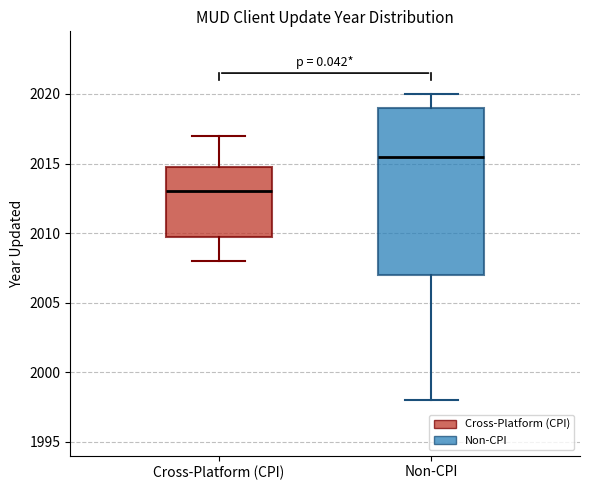

Where does the median line of the box for Non-CPI sit on the y-axis? The values are not printed on the chart, so give them approximately, as read against the axis.

2015.5